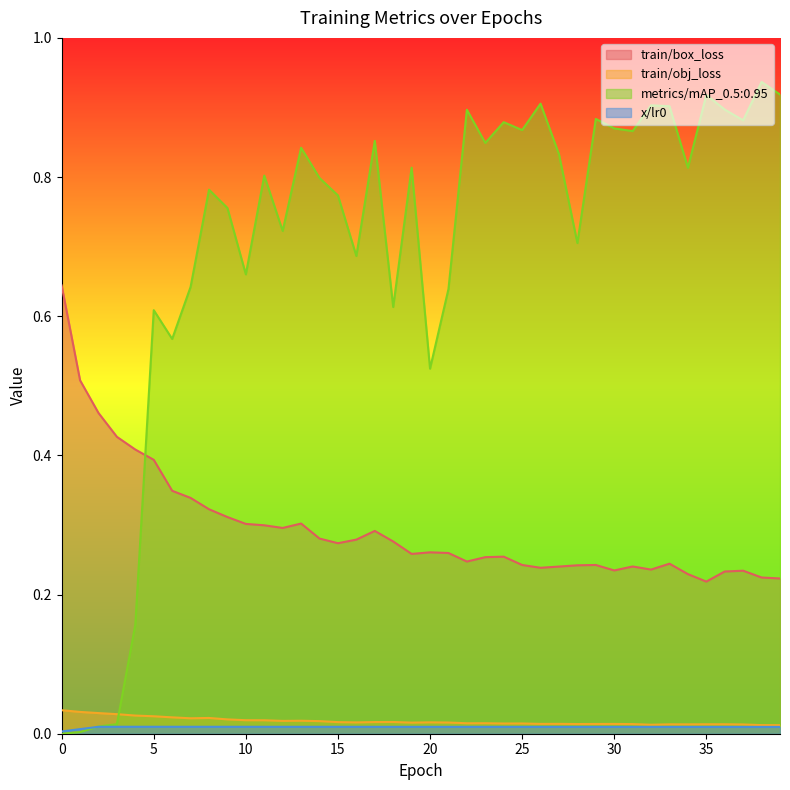

What is the sum of the metrics/mAP_0.5:0.95 values at 26 and 4?

1.1